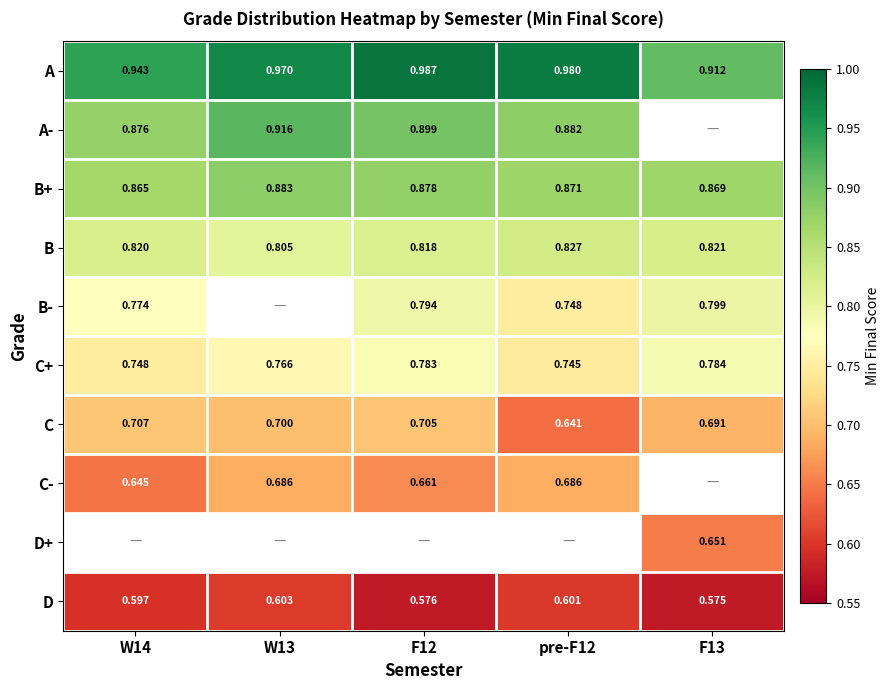

Which category has the lowest value in the C- series?

W14